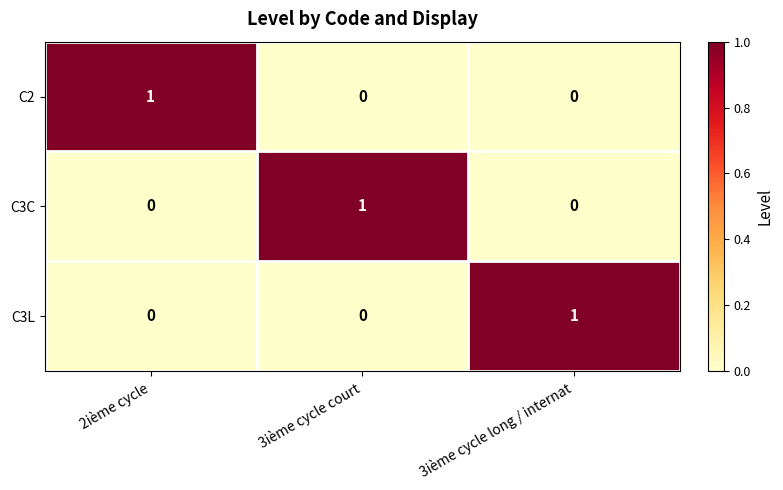

What is the total value across all series at 3ième cycle court?

1